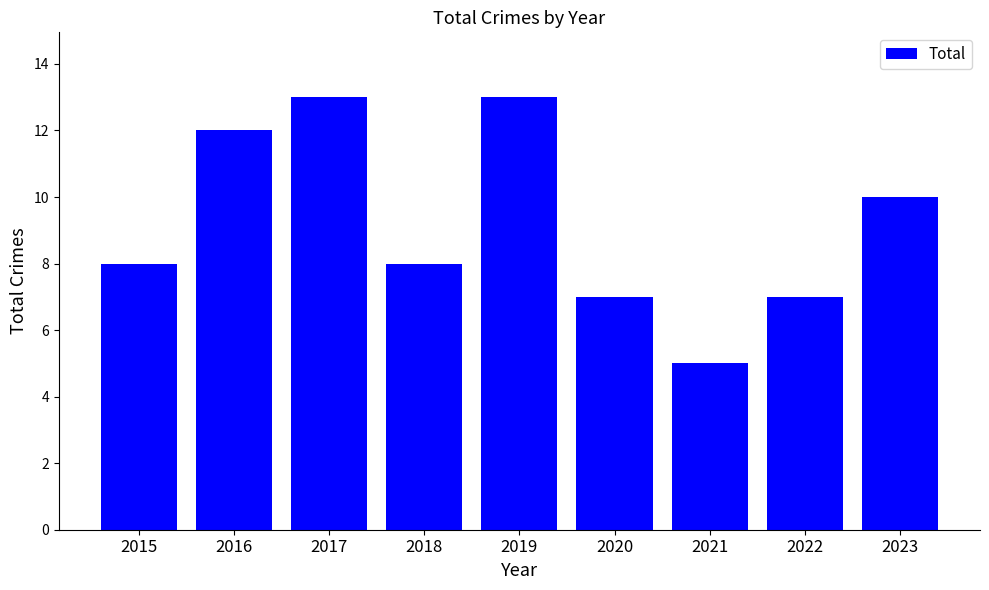

What is the maximum value shown in the chart?

13